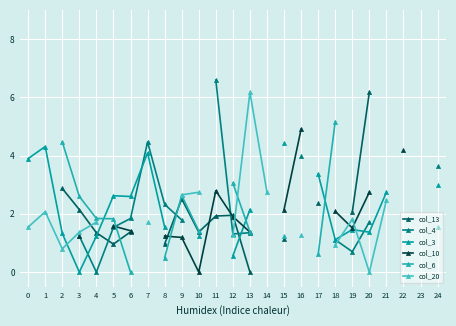

What are all the series names shown in the legend?

col_13, col_4, col_3, col_10, col_6, col_20